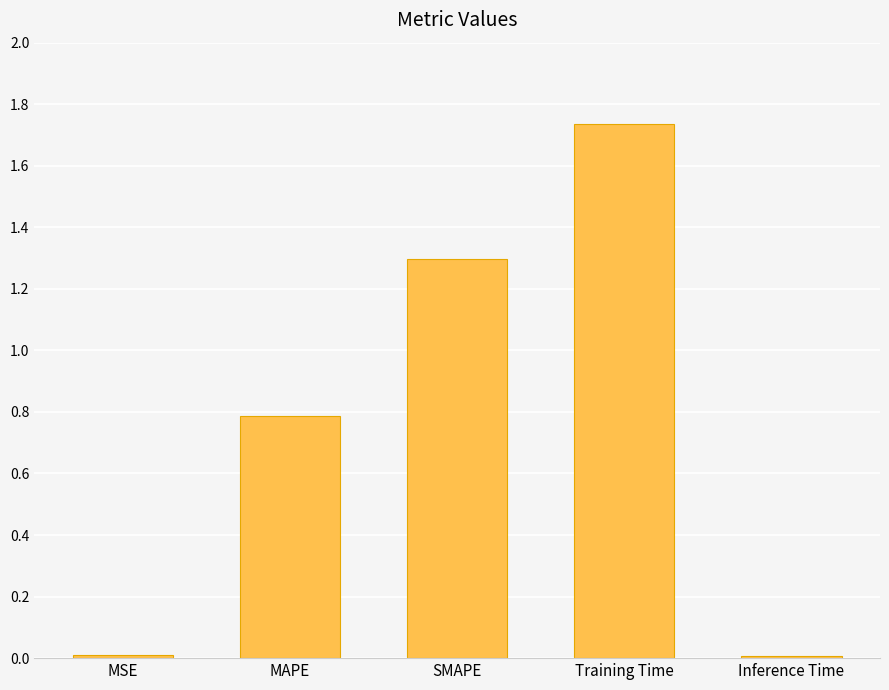

Is it true that the value at MAPE is 0.8?

True